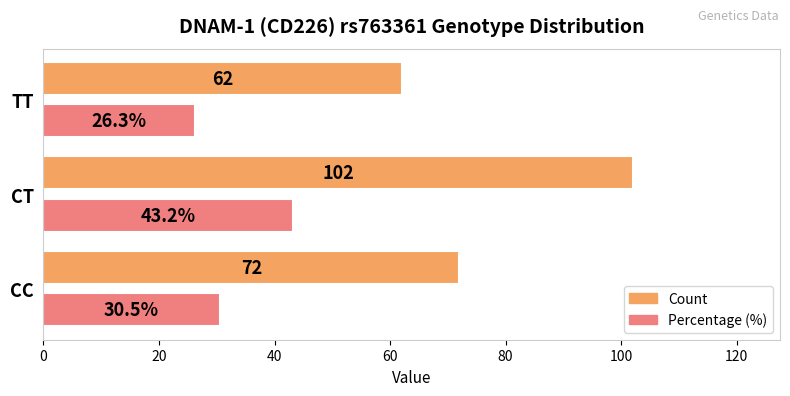

What is the average value of the Percentage (%) series?

33.3